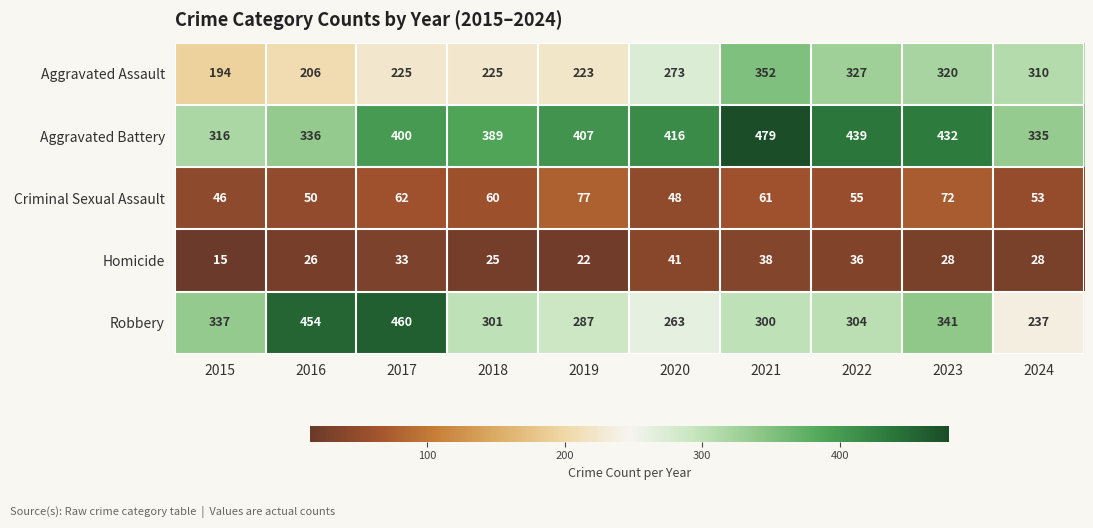

How many series are shown in this chart?

5